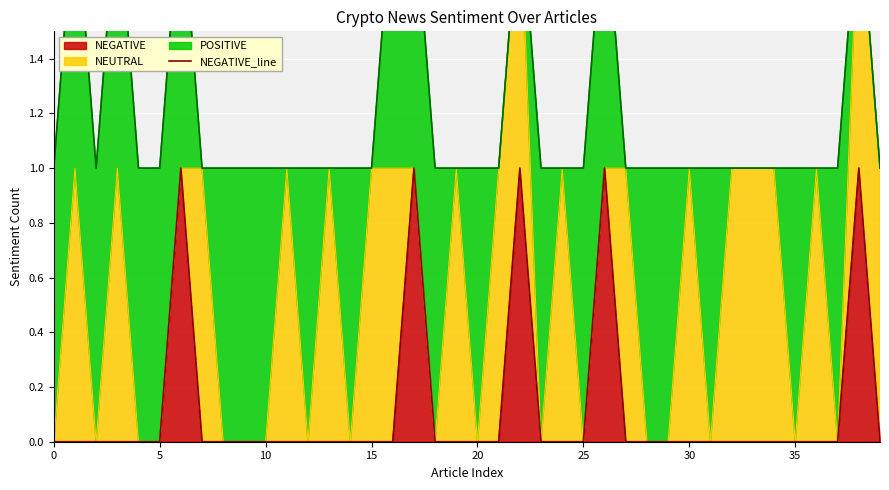

How many values are between 0 and 1?

40